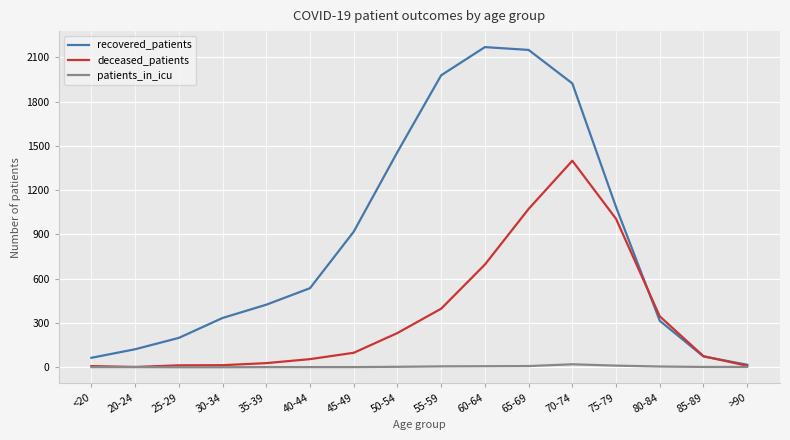

True or false: deceased_patients has a value of 10 at >90.

True